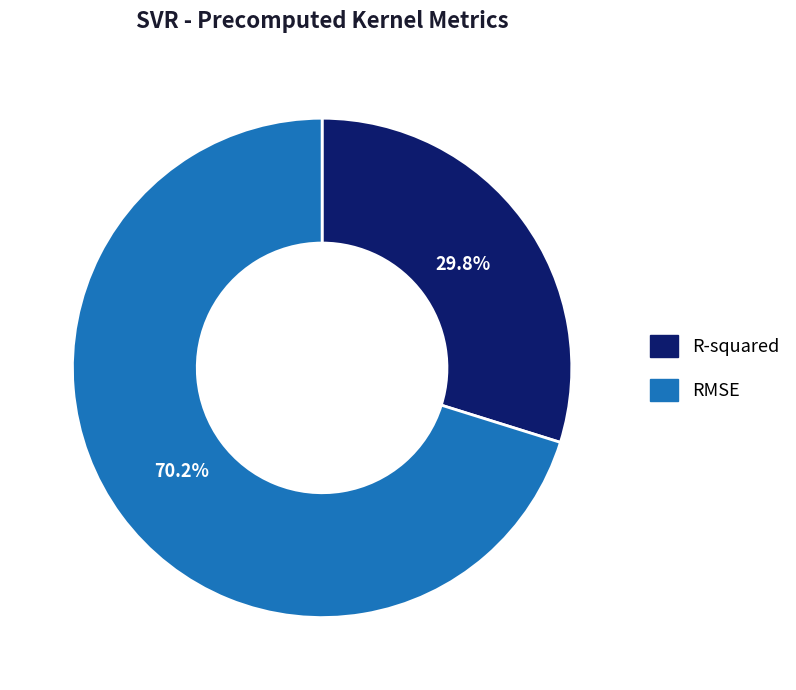

To the nearest percent, what is the difference between the largest and smallest slice percentages?

40%